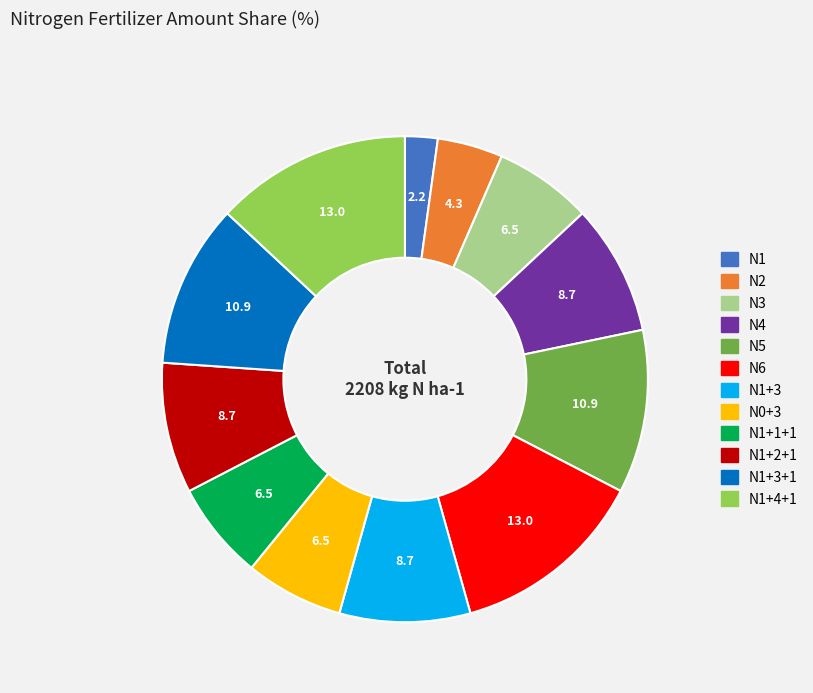

Is there a majority slice in this chart?

No